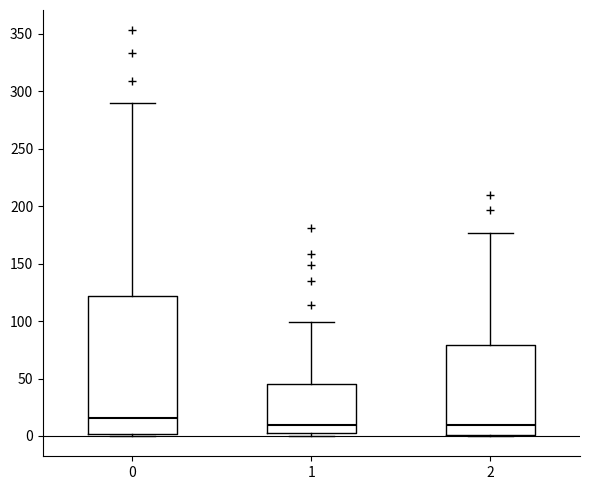

Reading left to right, read every box against the y-axis: the position of its median line, the range the box covers, and the ends of its whiskers. The values are not printed on the chart, so give them approximately, as read against the axis.

0: median 15, box 0 to 120, whiskers 0 to 290
1: median 10, box 5 to 45, whiskers 0 to 100
2: median 10, box 0 to 80, whiskers 0 to 175